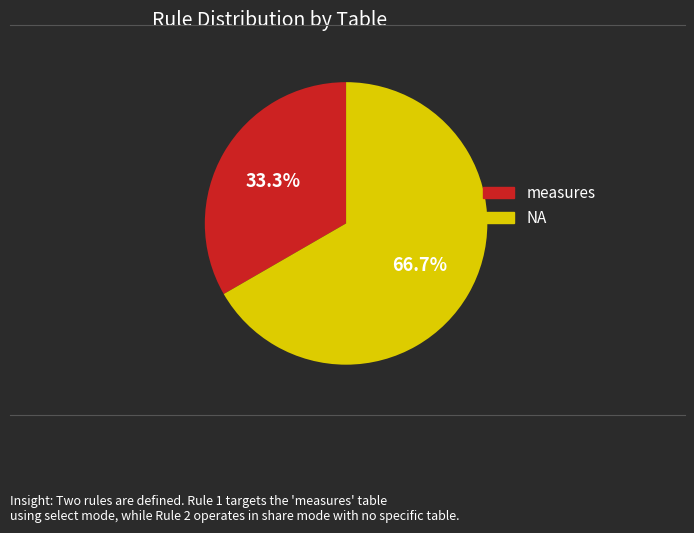

To the nearest percent, what portion does NA represent?

67%